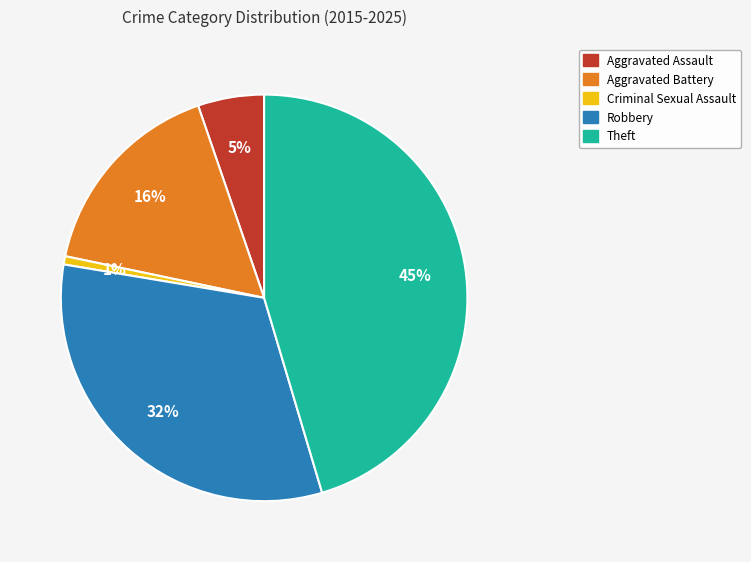

Which has a higher value, Theft or Aggravated Battery?

Theft